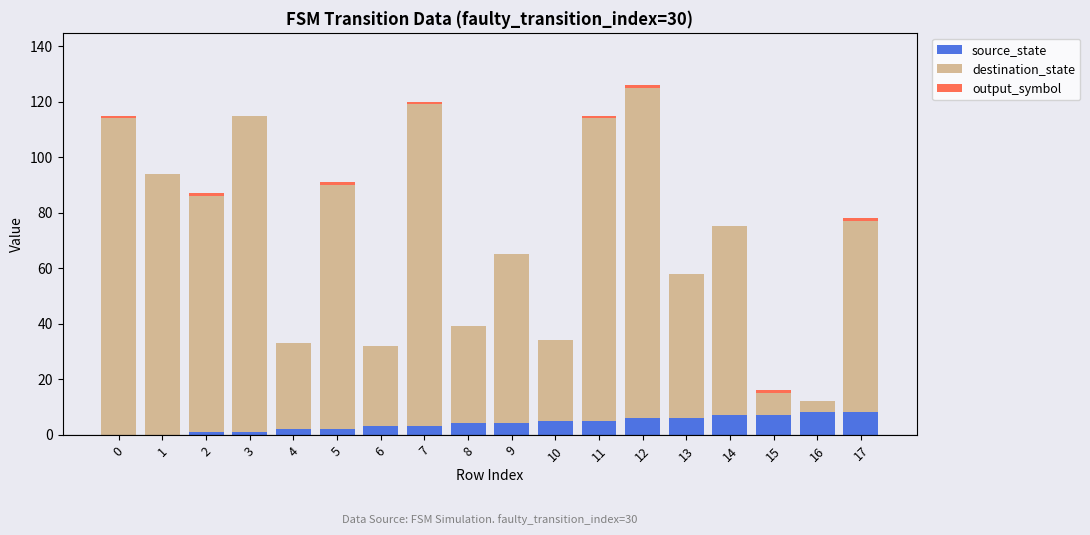

What is the sum of all source_state values?

72